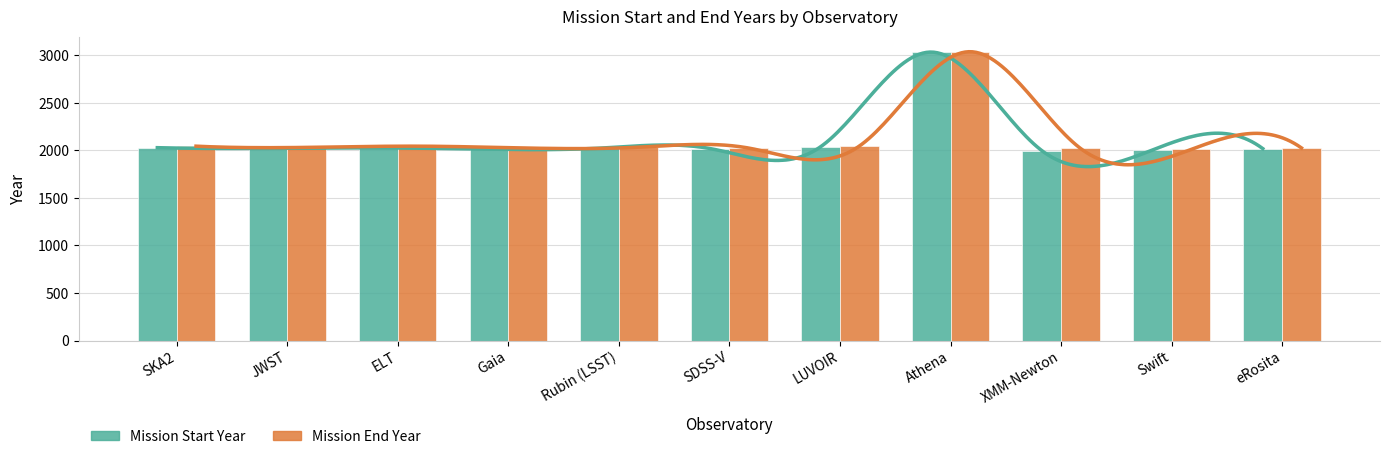

What is the difference between the Mission Start Year values at SKA2 and XMM-Newton?

30